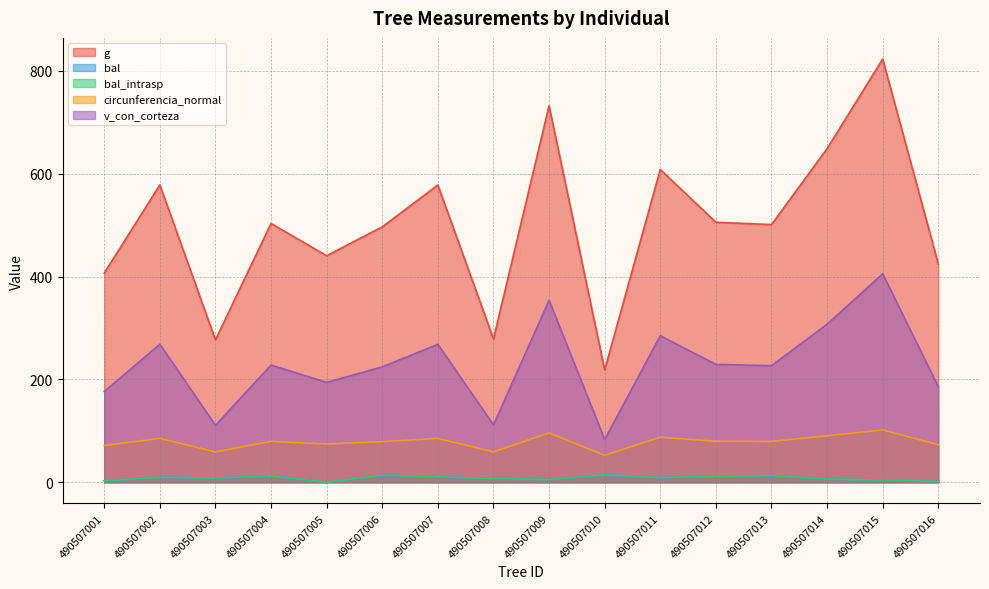

What are all the series names shown in the legend?

g, bal, bal_intrasp, circunferencia_normal, v_con_corteza